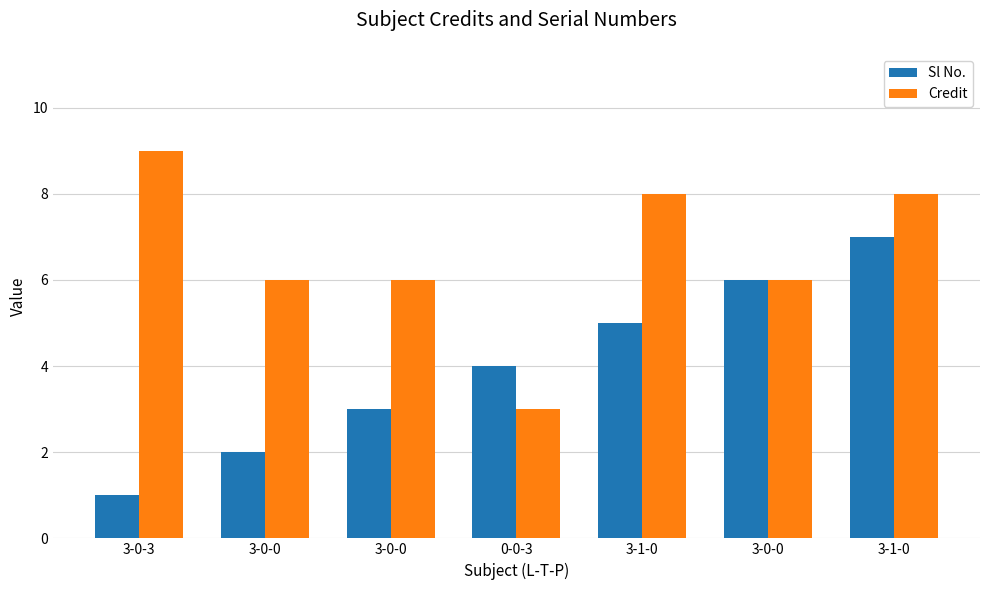

Reading left to right, transcribe all the data shown in this chart.

Sl No.: 3-0-3=1	3-0-0=2	3-0-0=3	0-0-3=4	3-1-0=5	3-0-0=6	3-1-0=7
Credit: 3-0-3=9	3-0-0=6	3-0-0=6	0-0-3=3	3-1-0=8	3-0-0=6	3-1-0=8